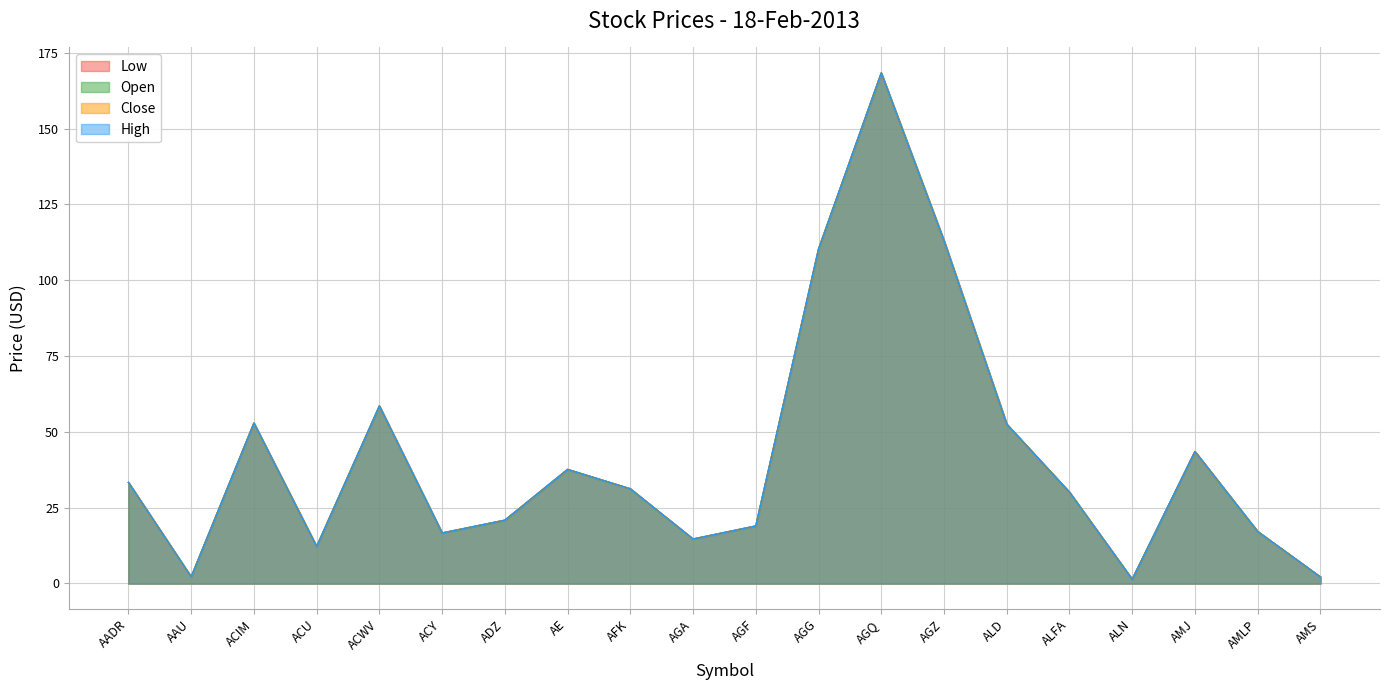

Read the Open value at ACU.

12.2